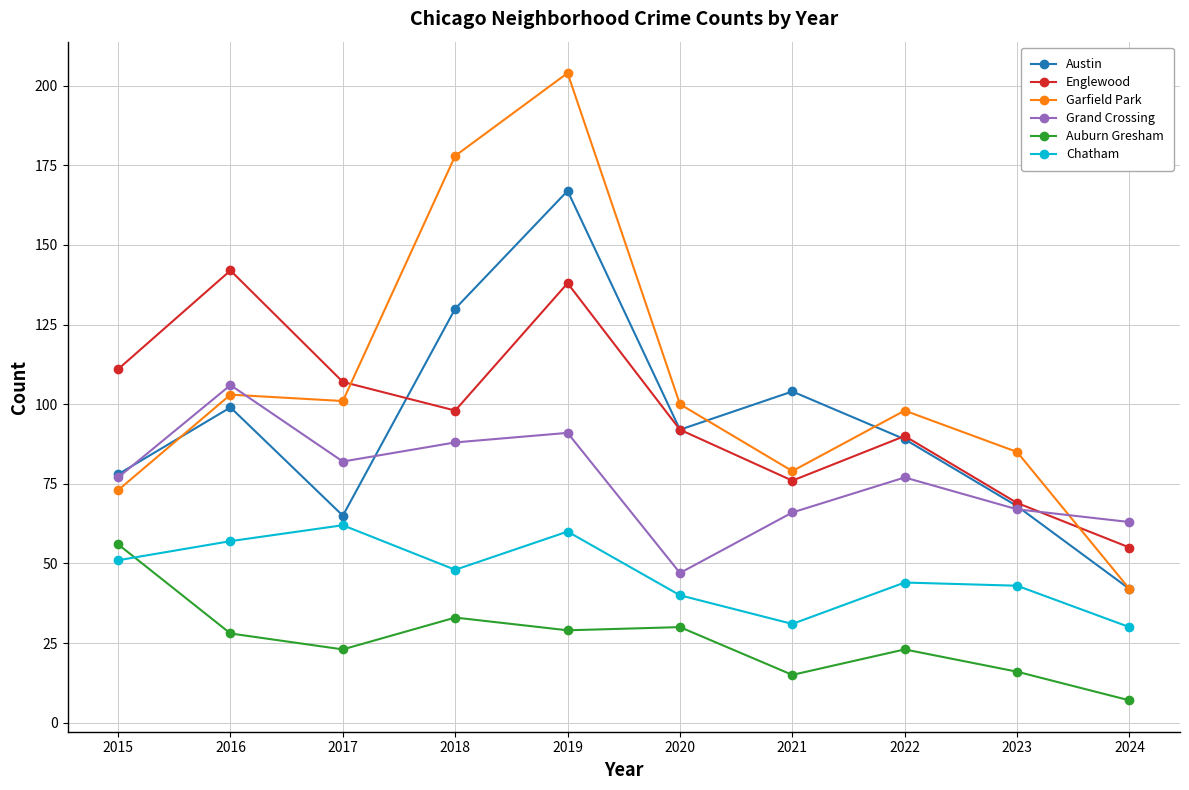

Reading left to right, extract all data points from this chart.

Austin: 78	99	65	130	167	92	104	89	68	42
Englewood: 111	142	107	98	138	92	76	90	69	55
Garfield Park: 73	103	101	178	204	100	79	98	85	42
Grand Crossing: 77	106	82	88	91	47	66	77	67	63
Auburn Gresham: 56	28	23	33	29	30	15	23	16	7
Chatham: 51	57	62	48	60	40	31	44	43	30